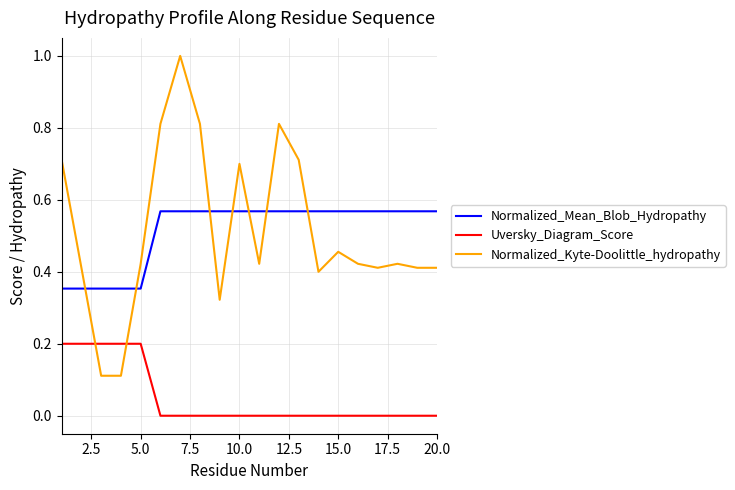

How many intersections are there between Normalized_Kyte-Doolittle_hydropathy and Uversky_Diagram_Score?

2